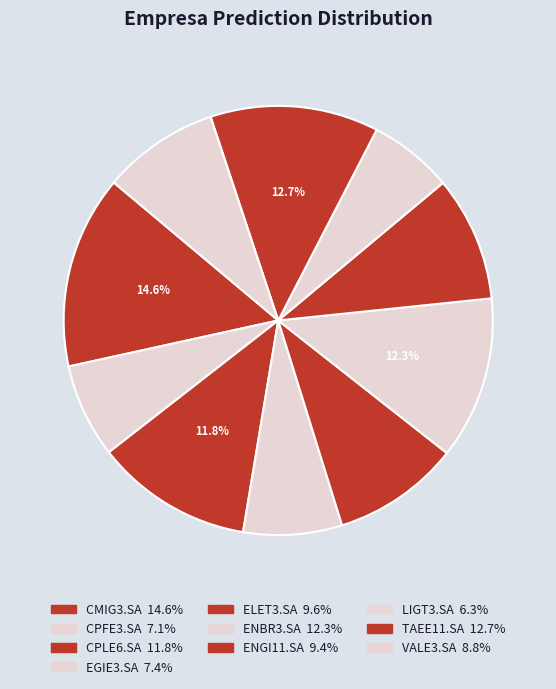

What percentage is the TAEE11.SA slice, to the nearest percent?

13%